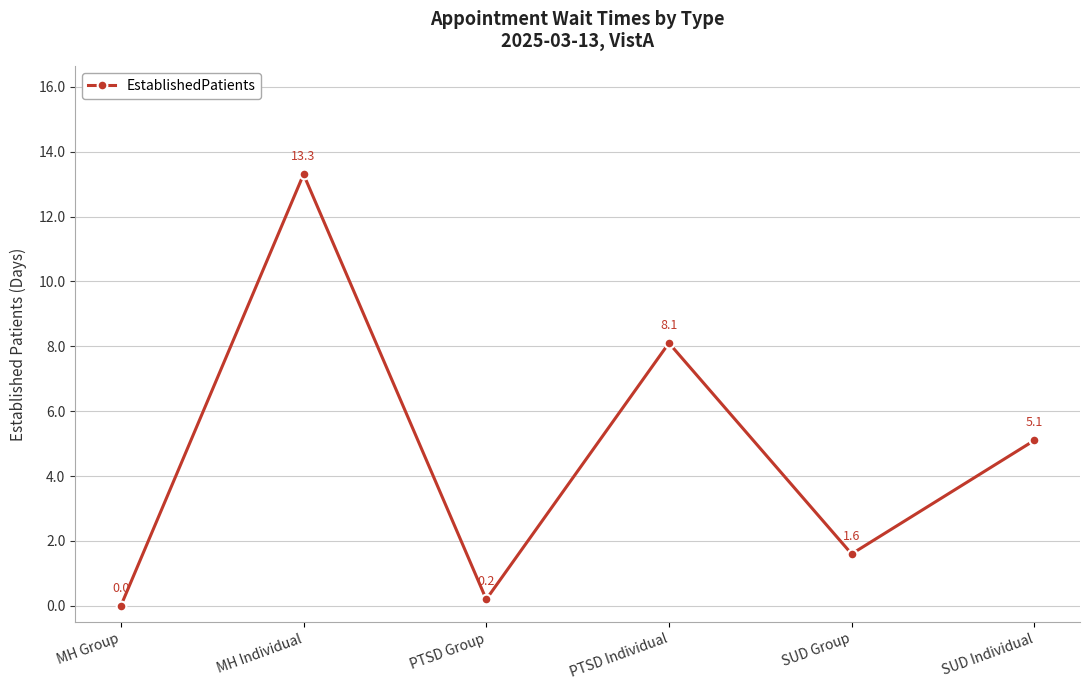

At which category does the chart reach its minimum across all series?

MH Group